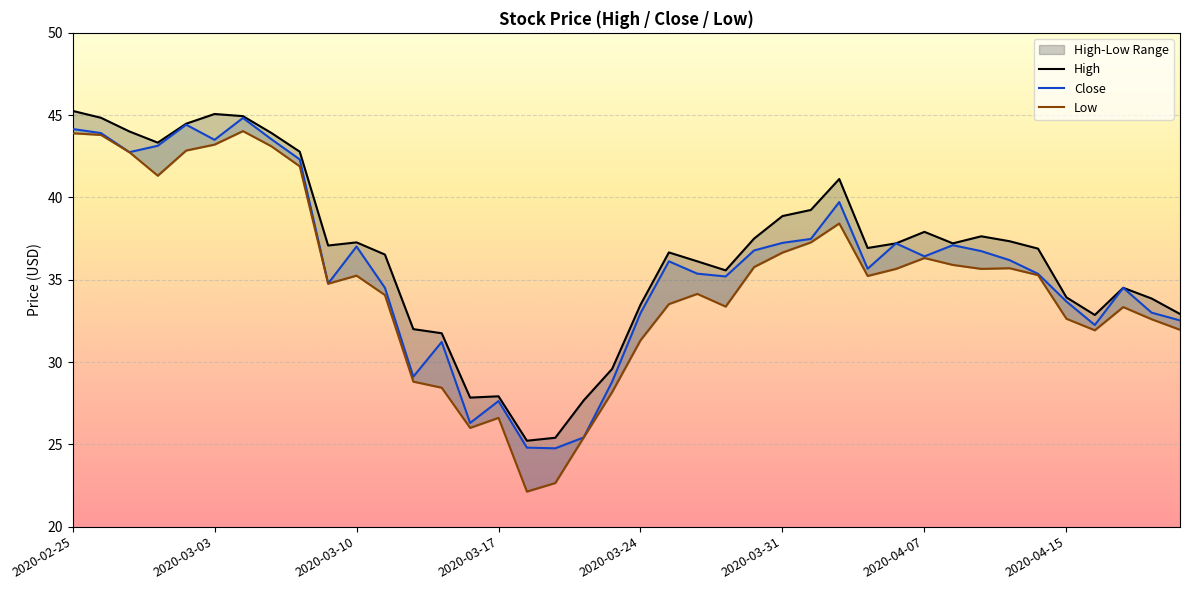

True or false: High and Low cross at least once.

False